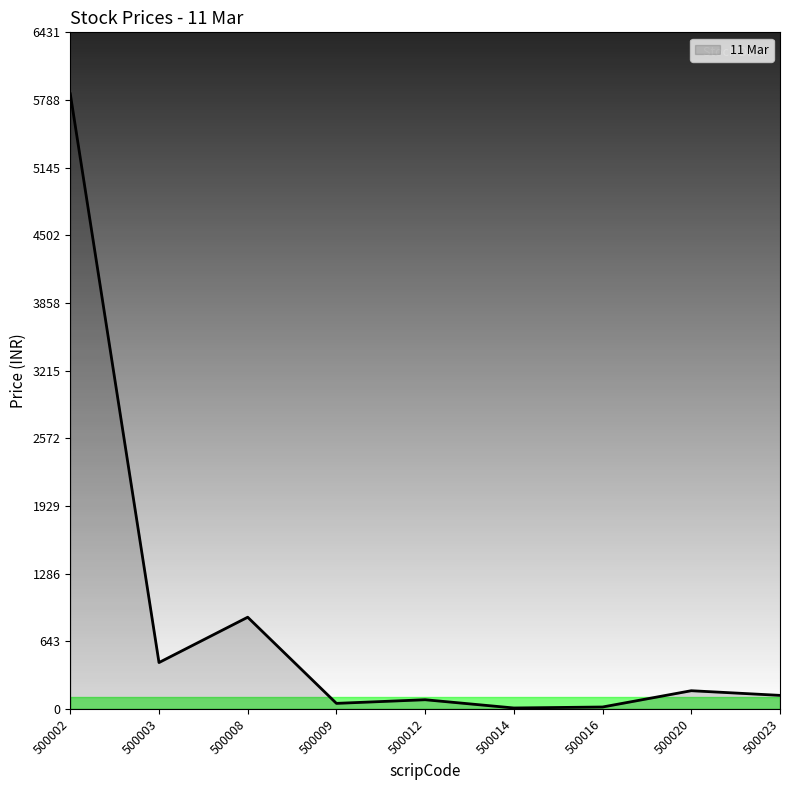

Which label corresponds to the largest value in the chart?

500002